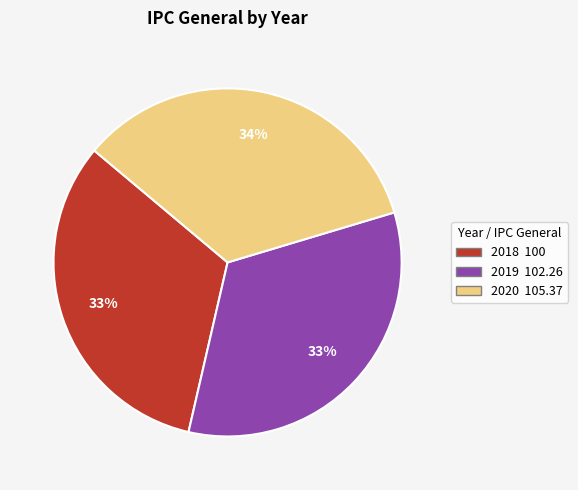

How many segments does this pie chart have?

3